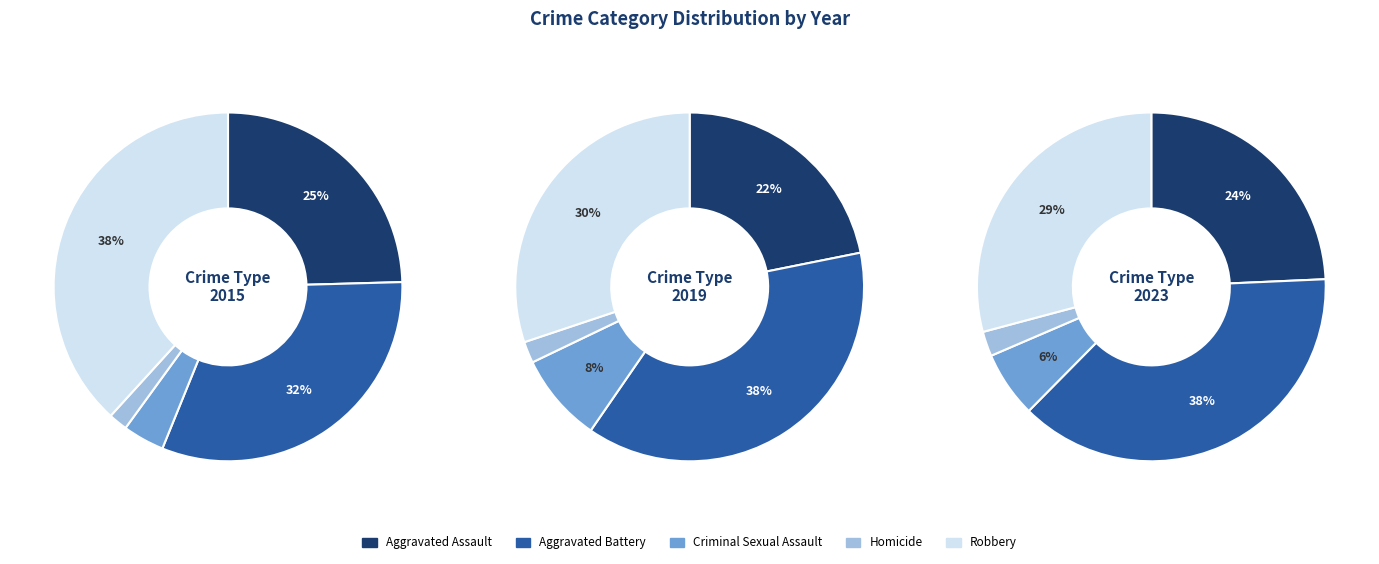

Is there any slice that represents more than half of the pie?

No